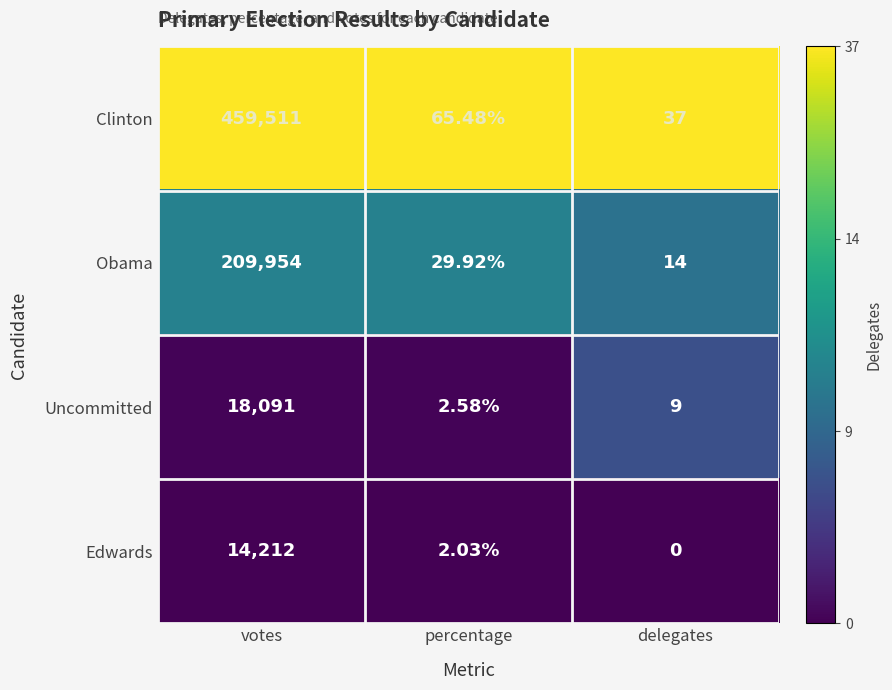

Which label corresponds to the smallest value in the chart?

delegates